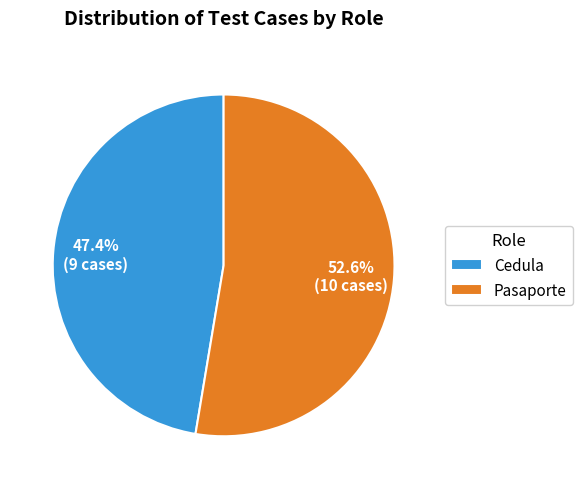

Is Cedula the majority of the pie?

No